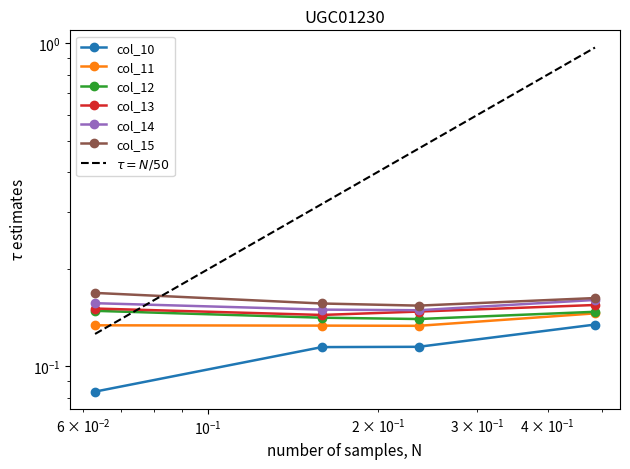

Rank the series by their maximum value, from lowest to highest.

col_10, col_11, col_12, col_13, col_14, col_15